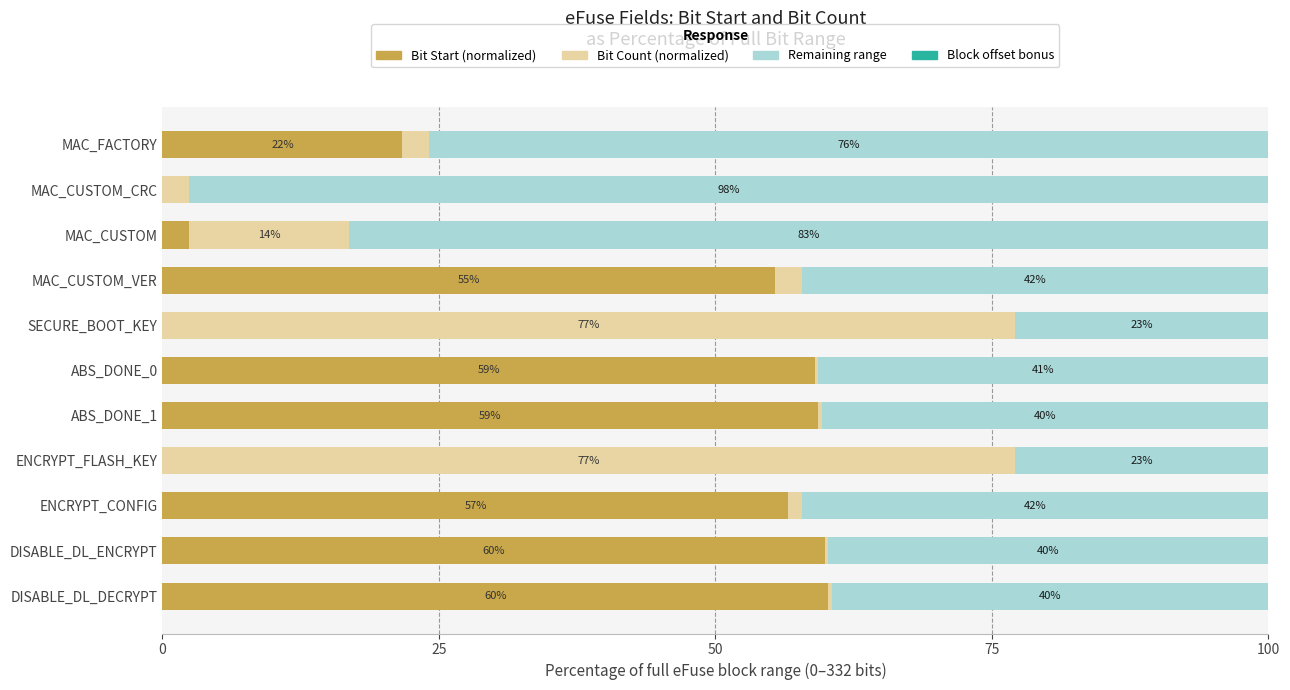

What is the total value across all series at MAC_FACTORY?

100.0